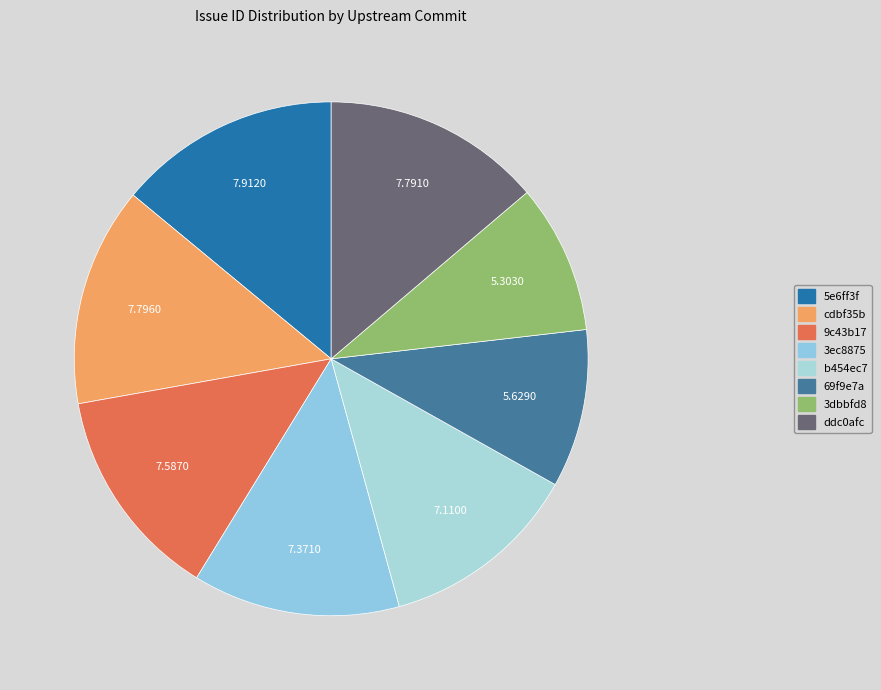

How many slices are in this pie chart?

8